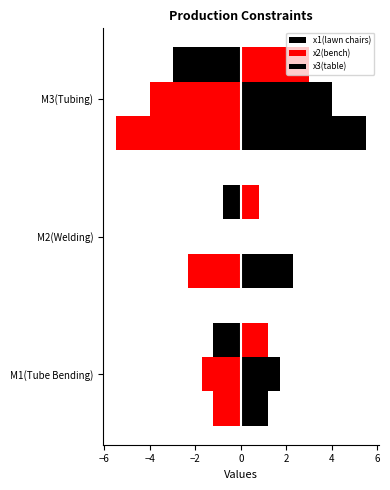

Which series has the largest total across all categories?

x3(table)